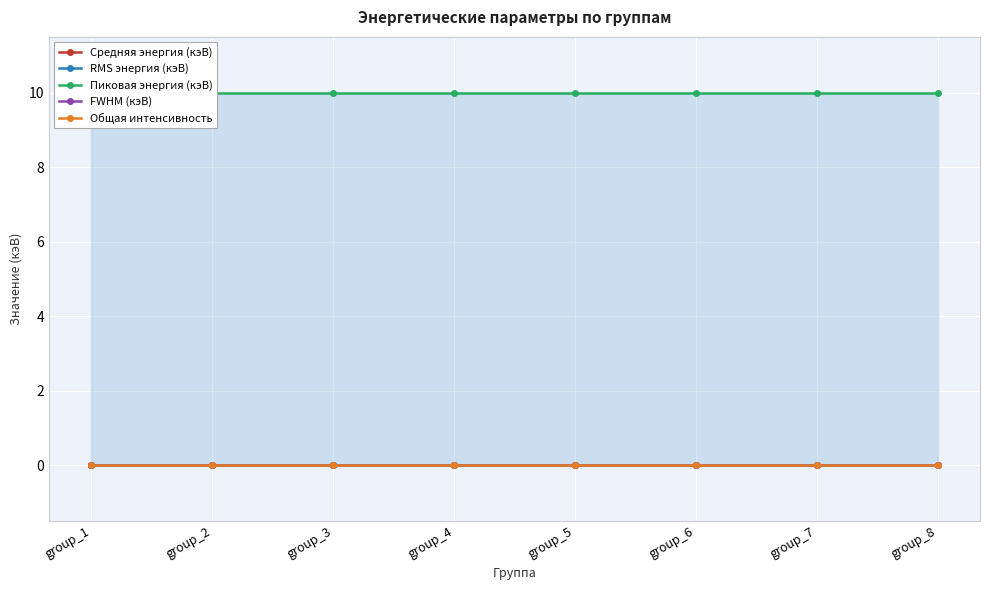

True or false: Пиковая энергия (кэВ) and RMS энергия (кэВ) intersect in this chart.

False